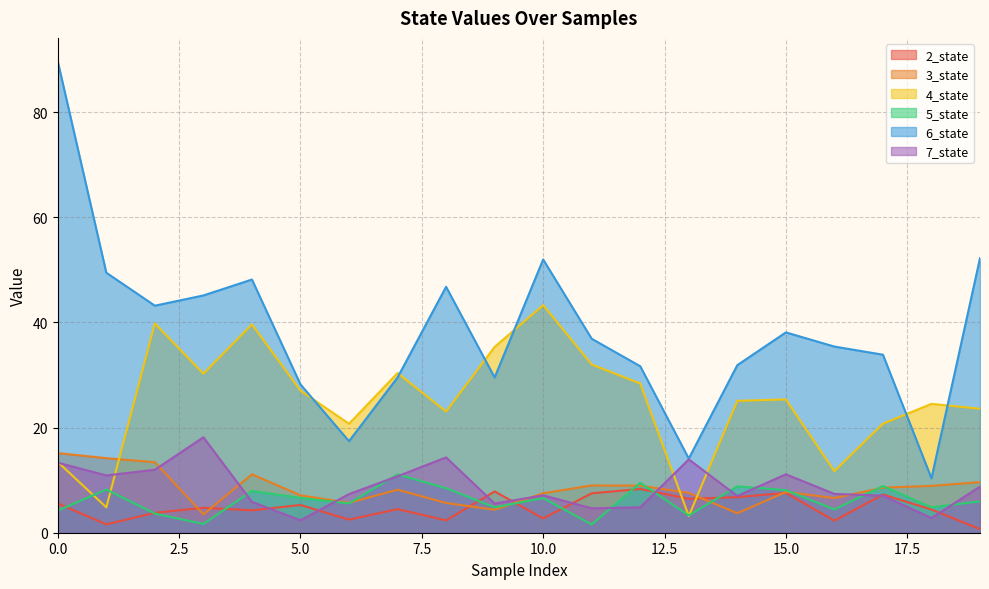

True or false: 5_state and 7_state intersect in this chart.

True